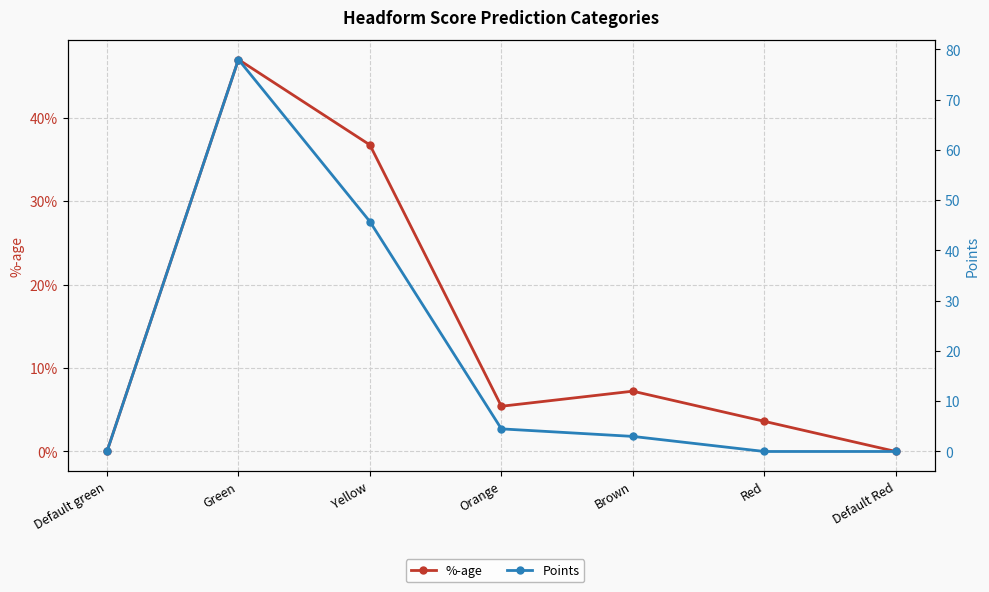

How many values in the Points series exceed 3?

3